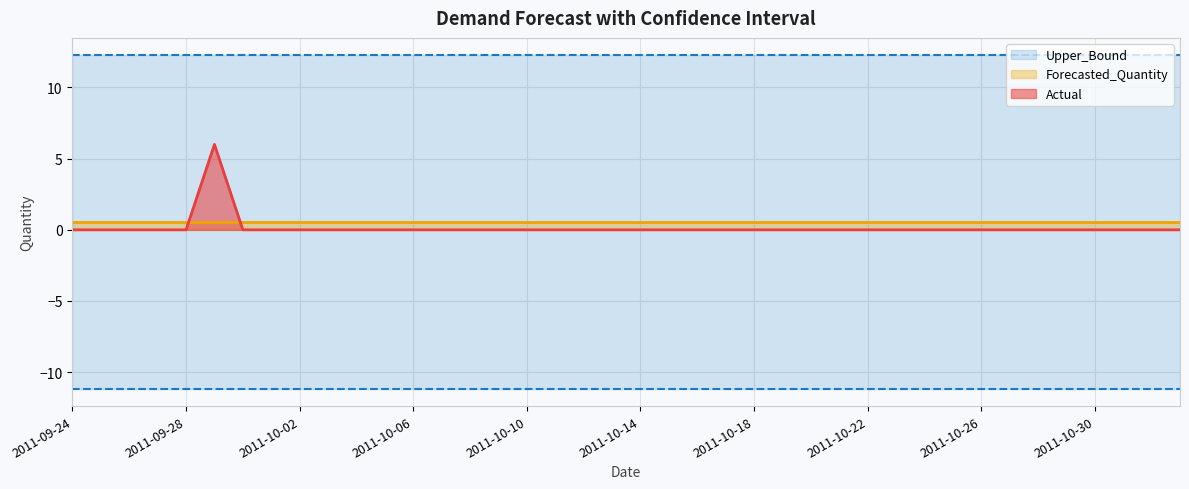

Which series has the widest spread of values?

Actual